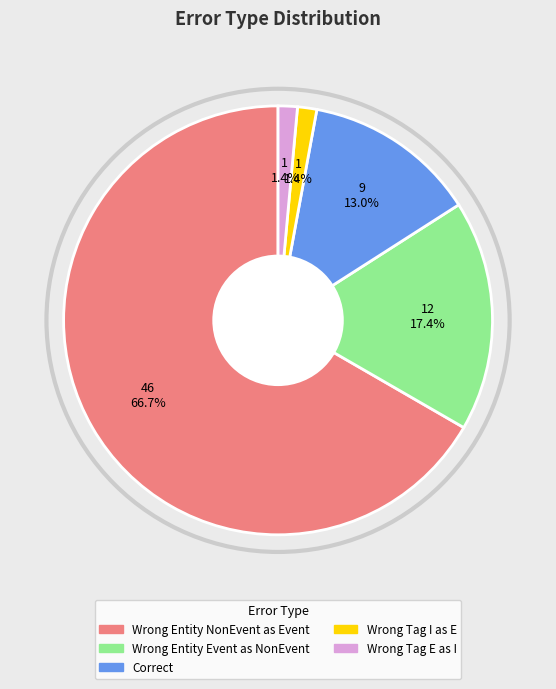

Is there a majority slice in this chart?

Yes